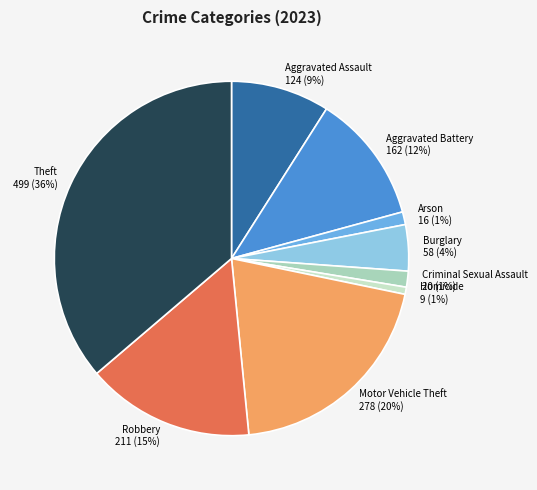

Which category has the biggest portion of the pie?

Theft